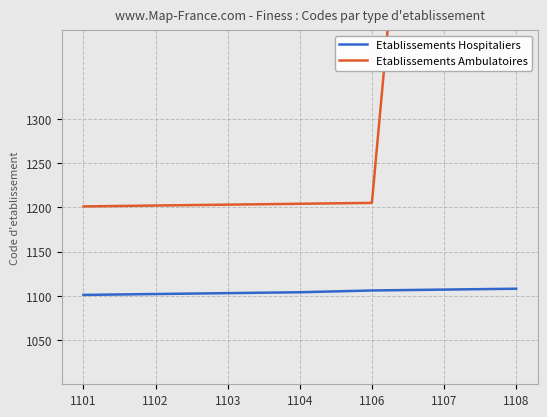

At how many categories does at least one series exceed 1705?

2